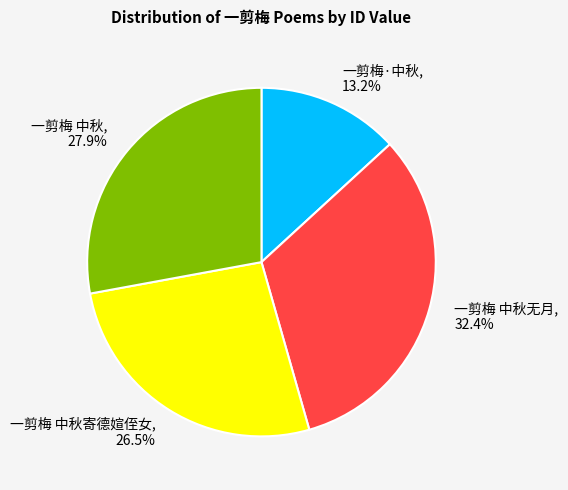

Is there any slice that represents more than half of the pie?

No